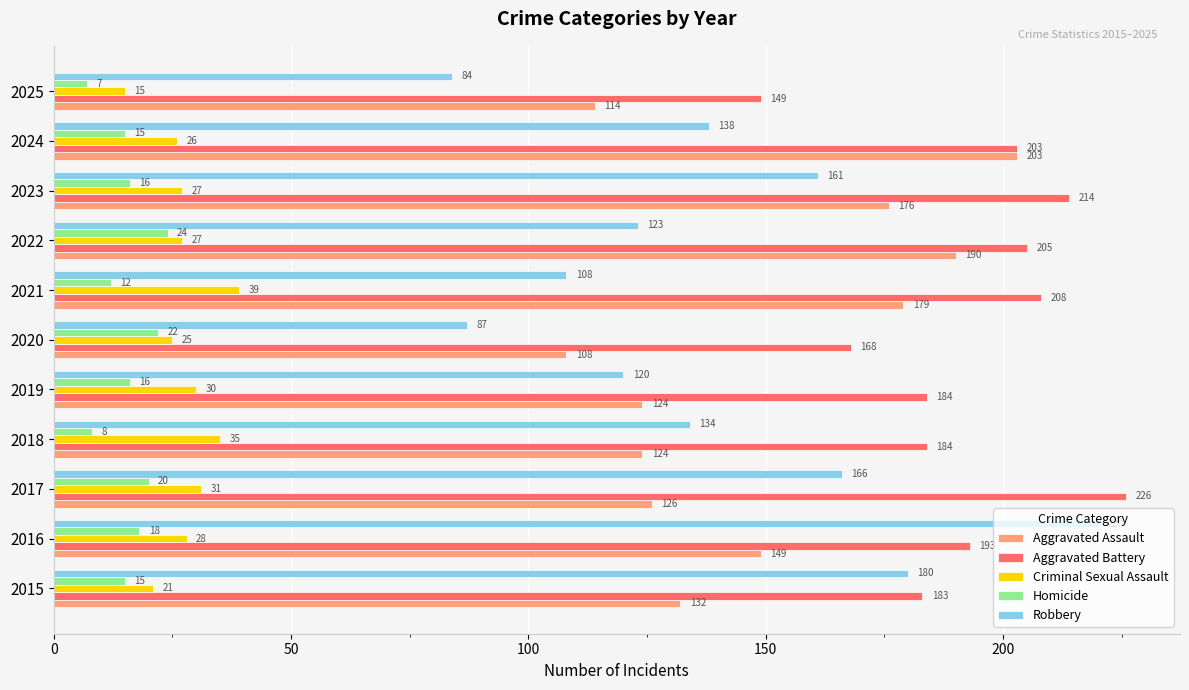

Where is Robbery nearest to the value 152?

2023